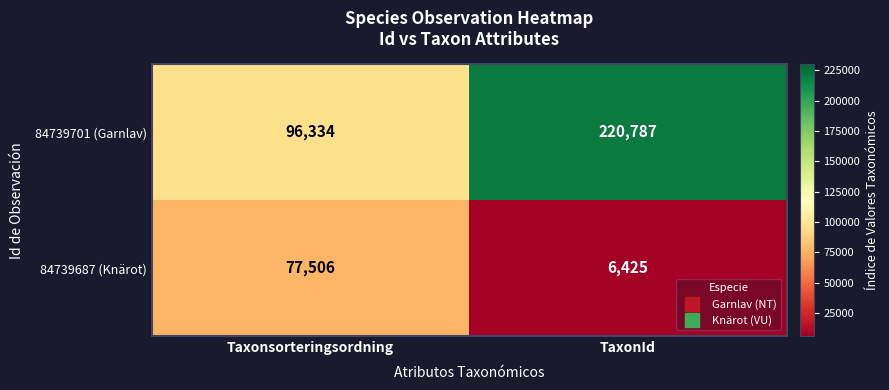

What is the greatest value displayed?

220787